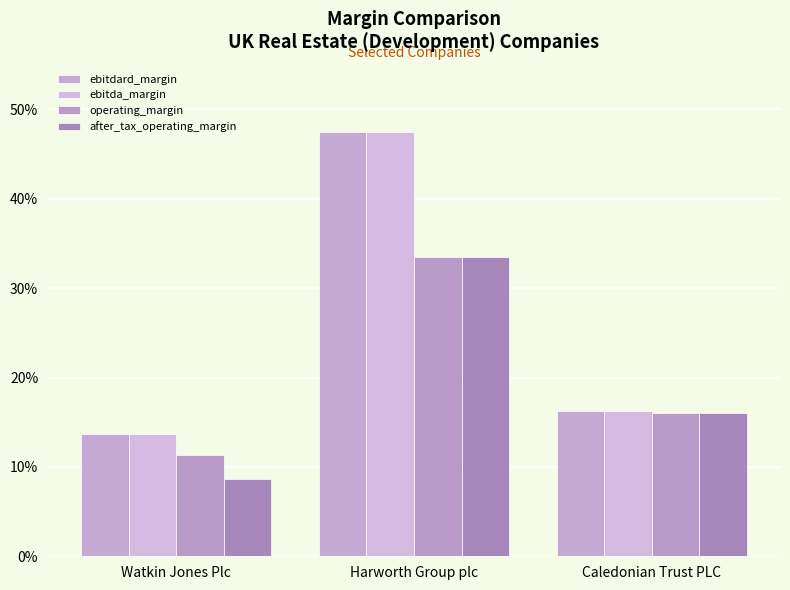

What is the minimum value for after_tax_operating_margin?

0.1